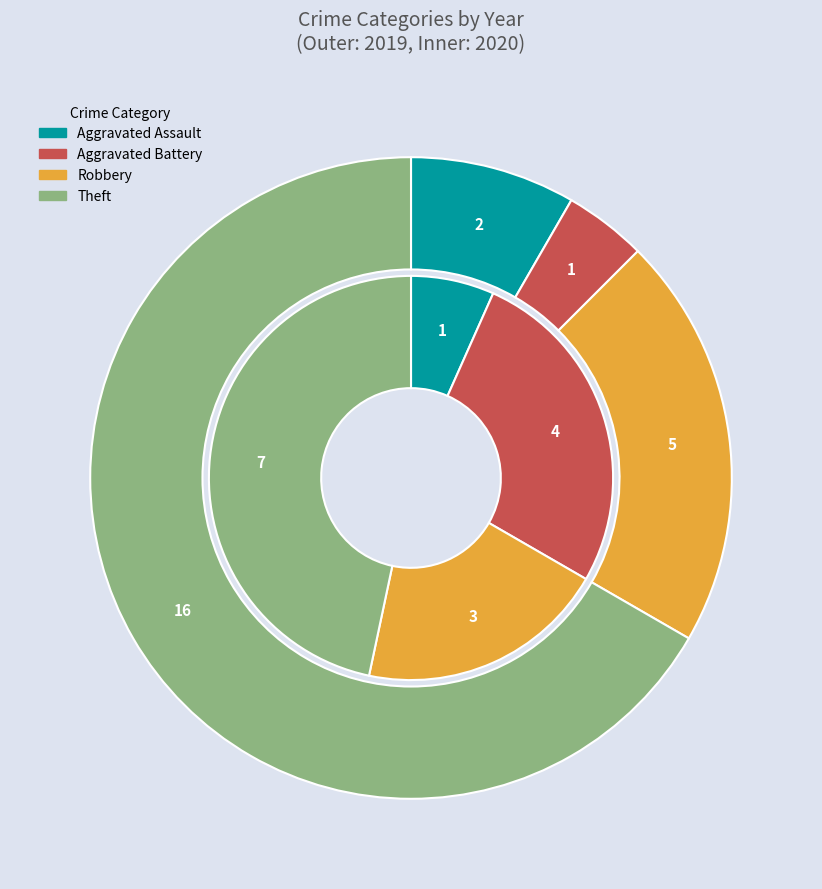

Combined, do 2 and values_2019 account for over 50%?

No